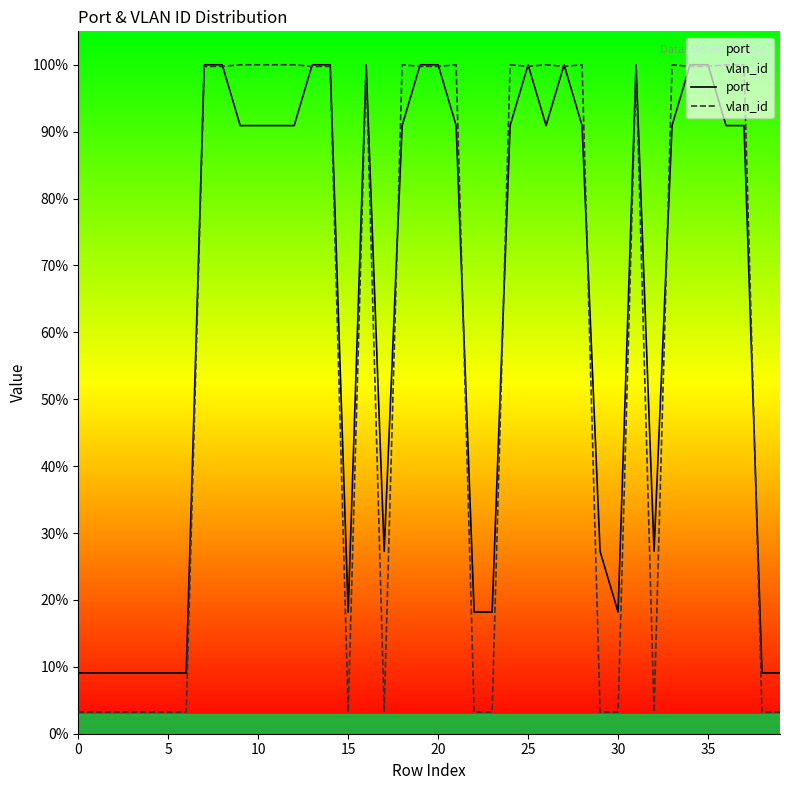

At which label does vlan_id reach its peak?

9